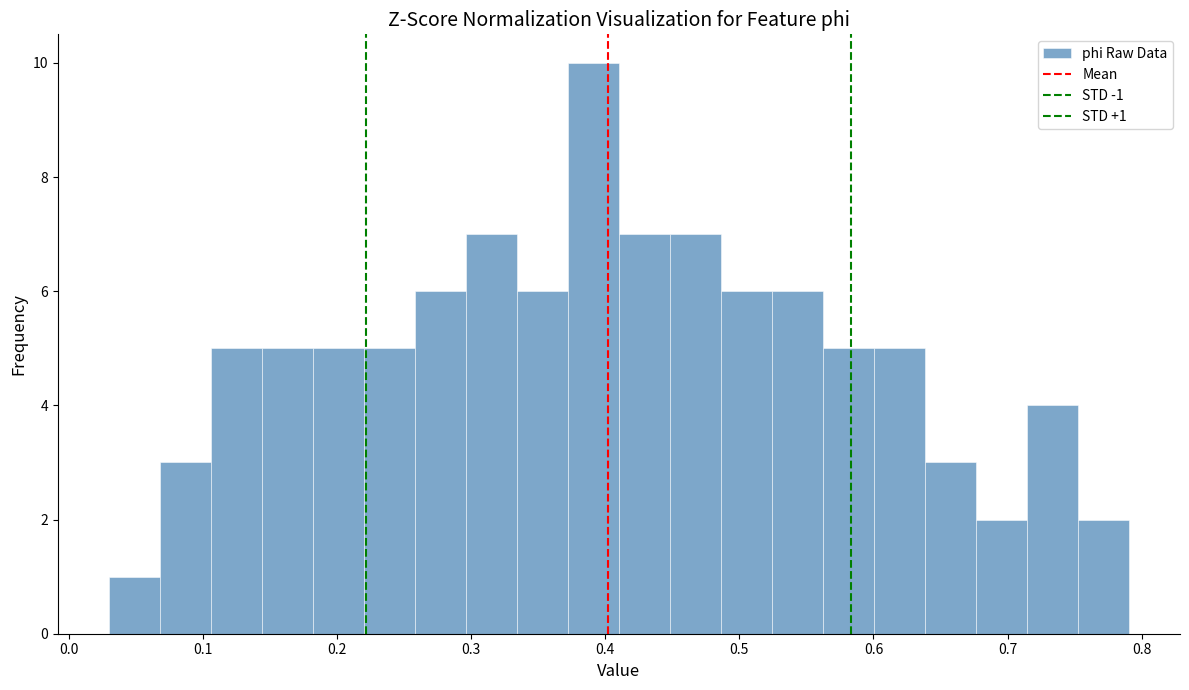

Around what value on the x-axis is the tallest bar? Give the approximate position of its centre, as read against the axis.

0.39